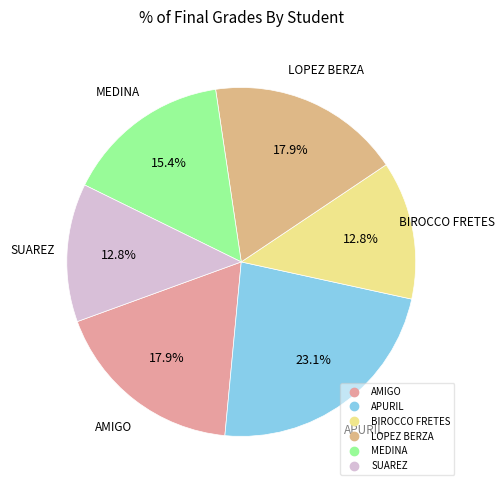

To the nearest percent, what portion does AMIGO represent?

18%